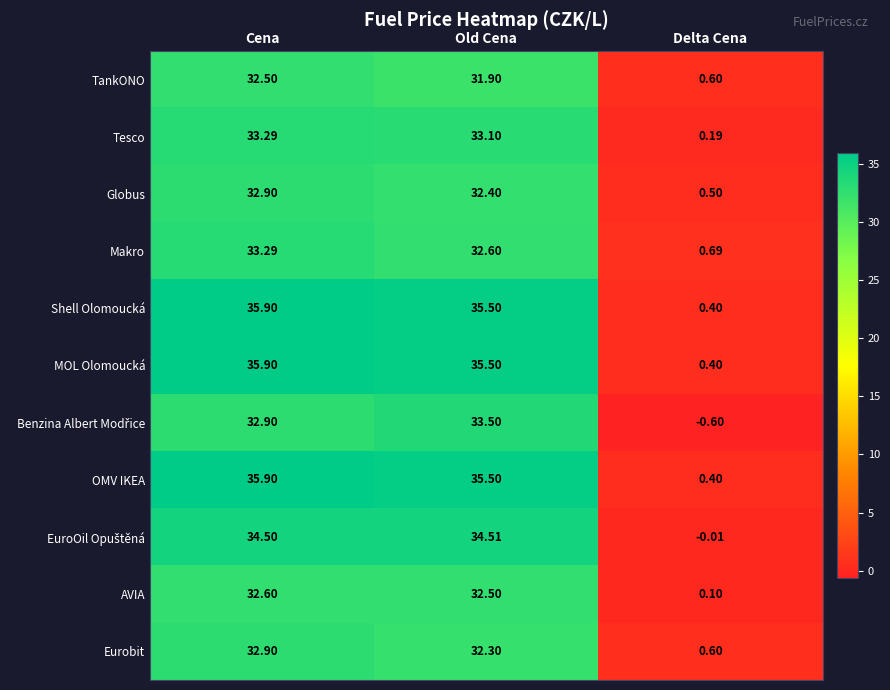

List the labels in order of Shell Olomoucká value, smallest first.

Delta Cena, Old Cena, Cena